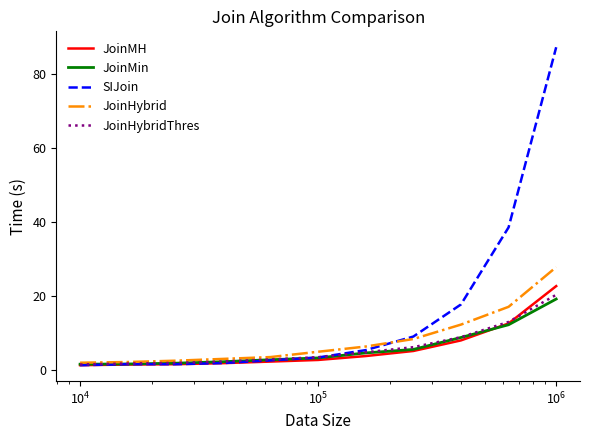

Which series has the largest range (max minus min)?

SIJoin